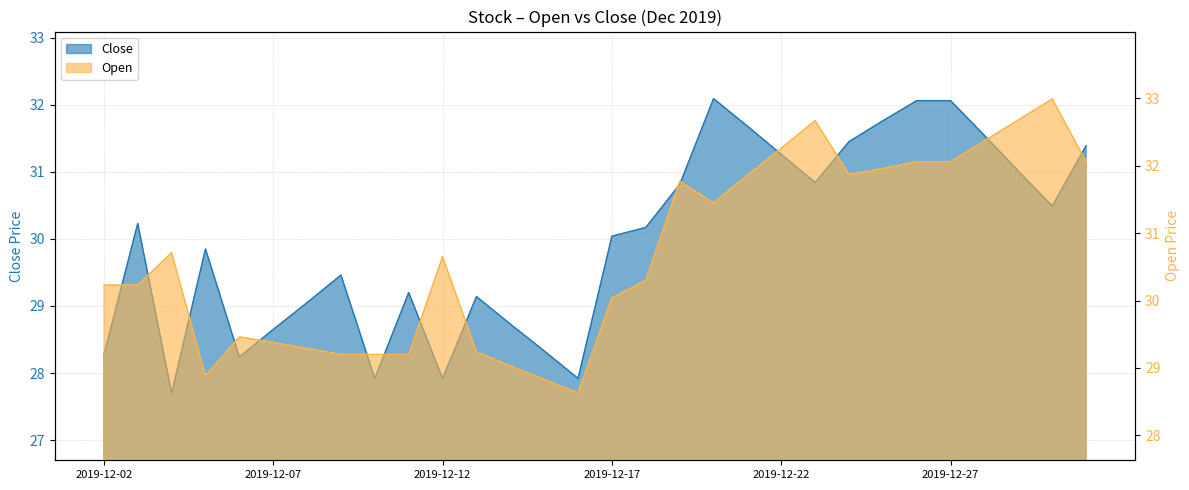

What is the average value of the Open series?

30.7